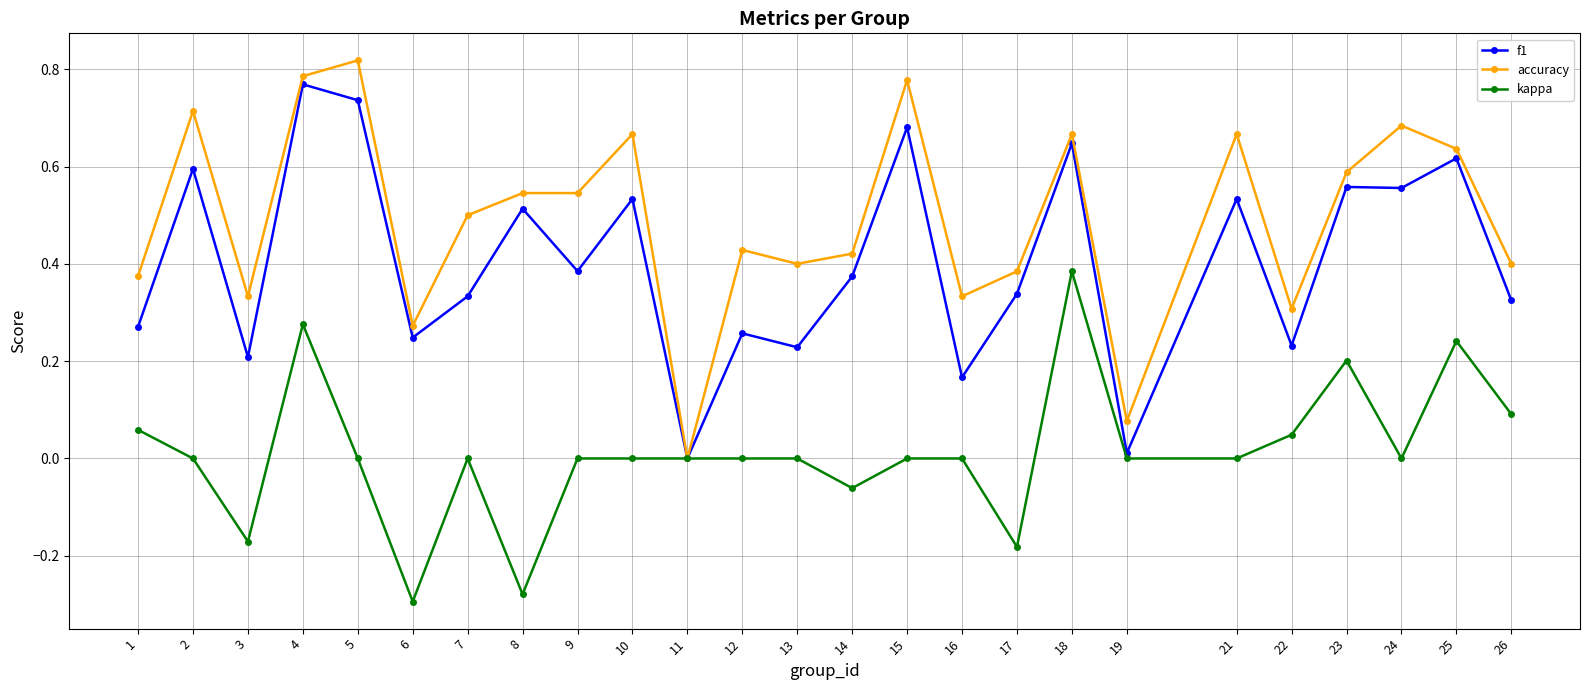

What are all the series names shown in the legend?

f1, accuracy, kappa